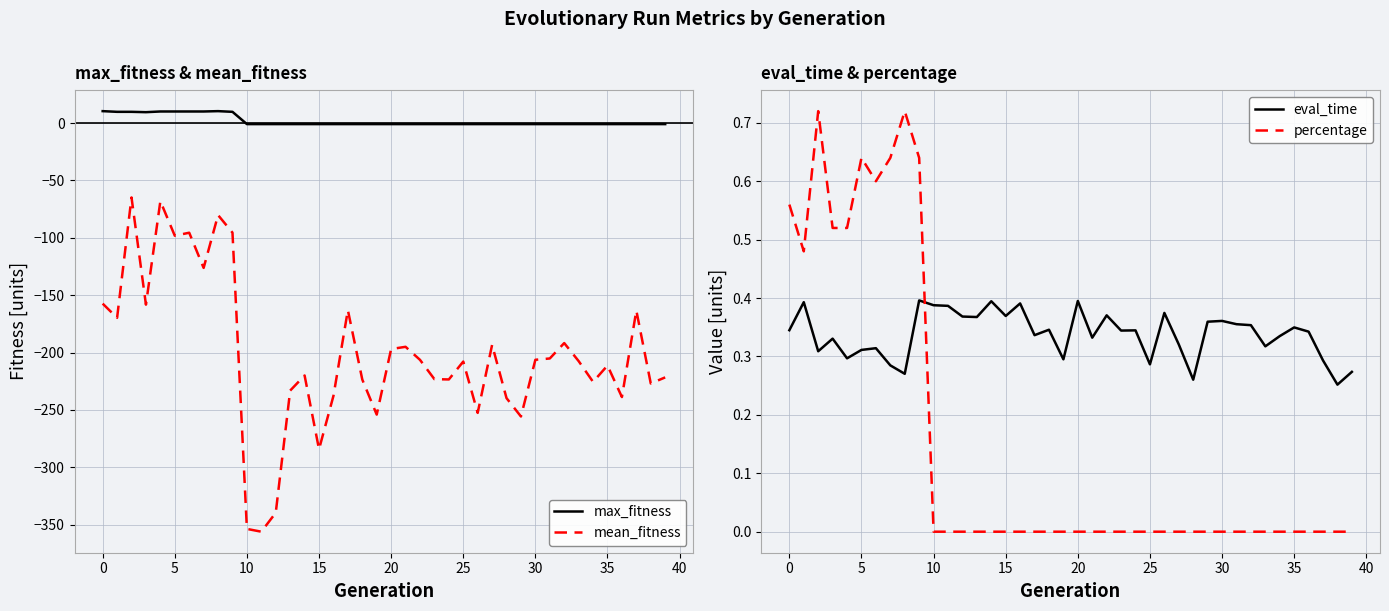

What is the label of the 20th point from the right?

20